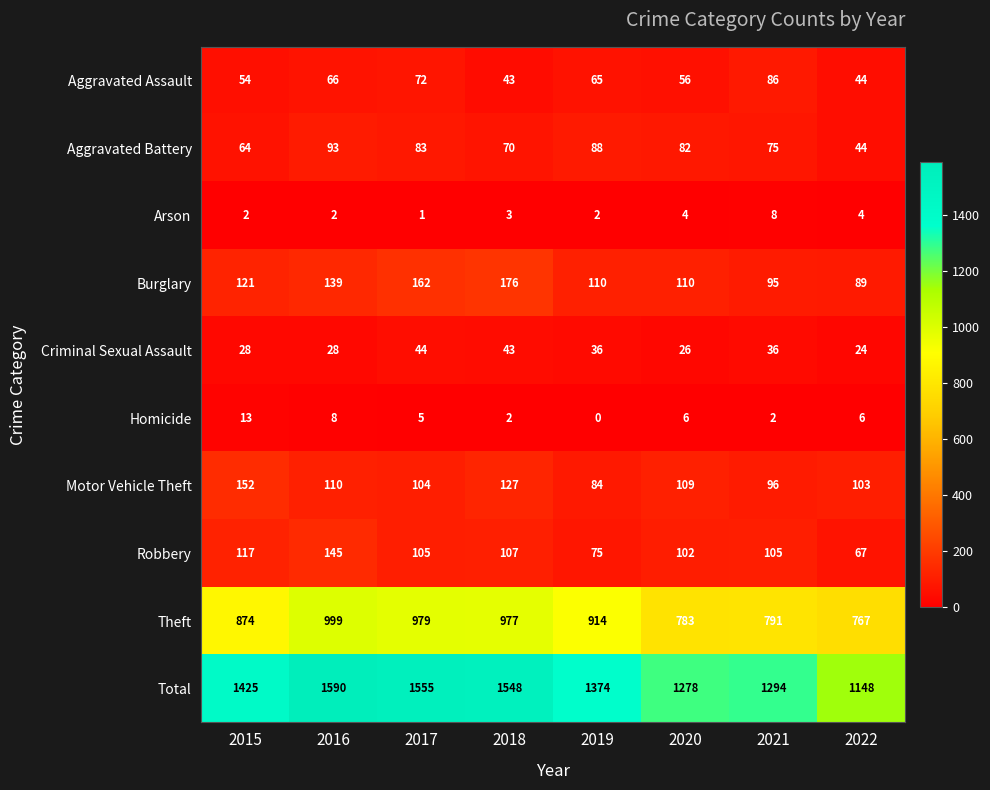

What is the spread (max minus min) of values at 2021?

1292